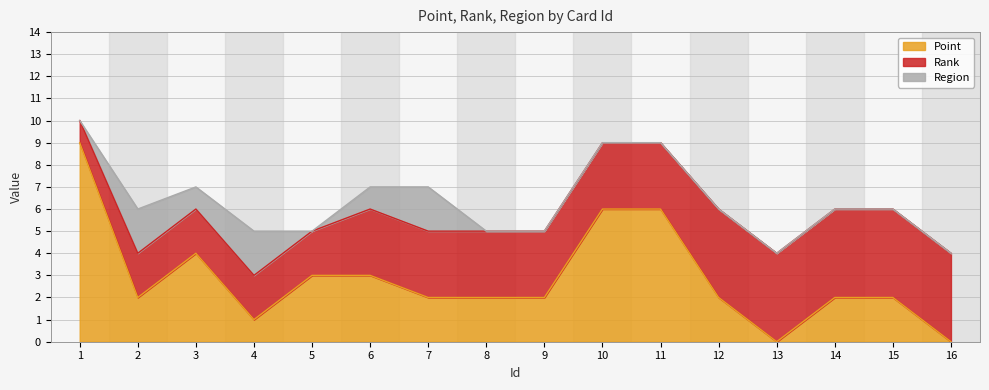

What is the maximum value shown in the chart?

9